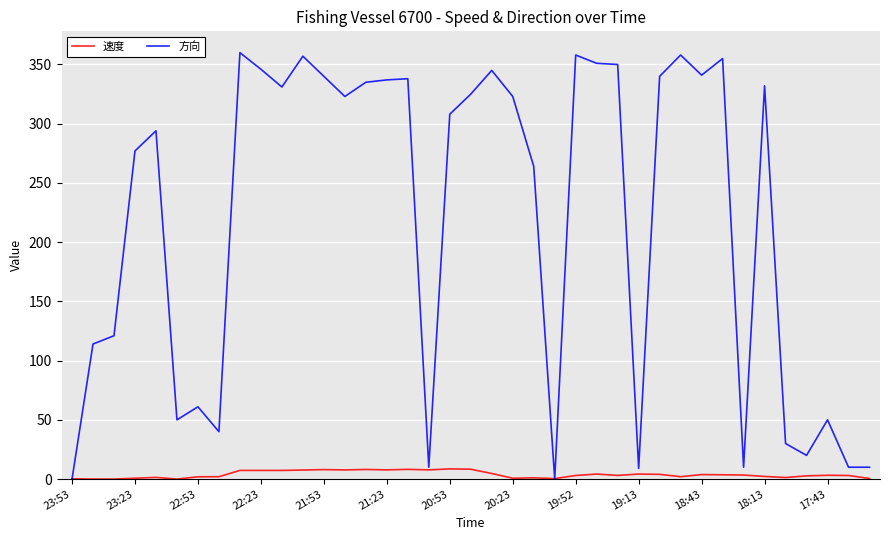

Which series has the widest spread of values?

方向